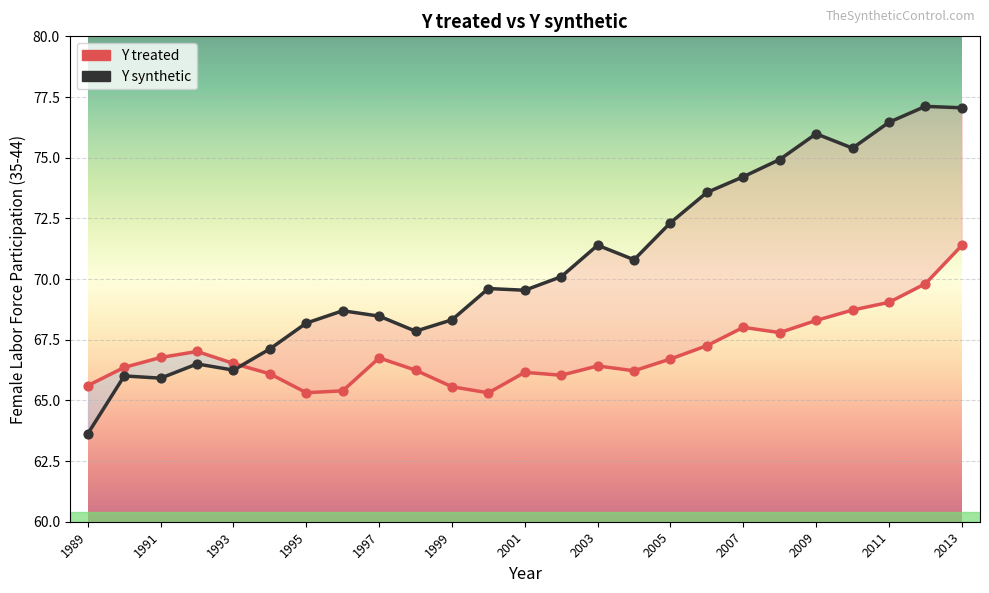

At how many categories does at least one series exceed 68?

18